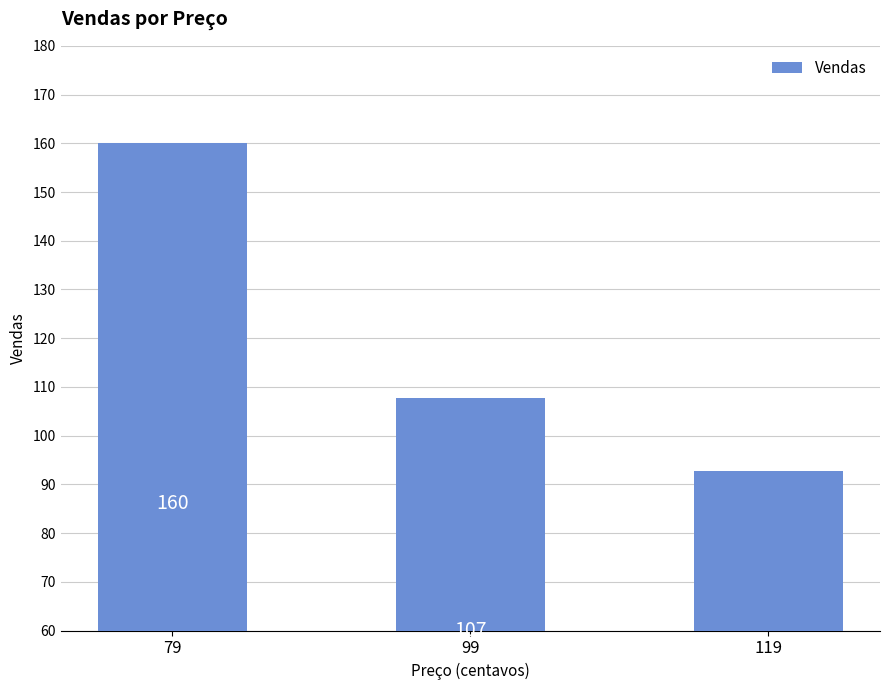

Which has a higher value, 99 or 119?

99